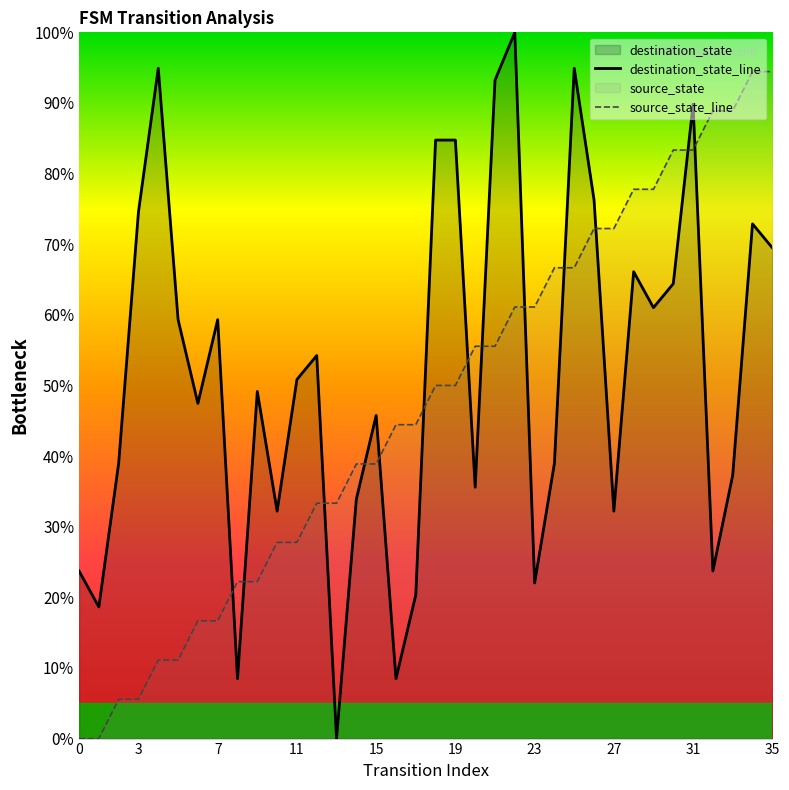

What is the sum of all source_state_line values?

1700.0